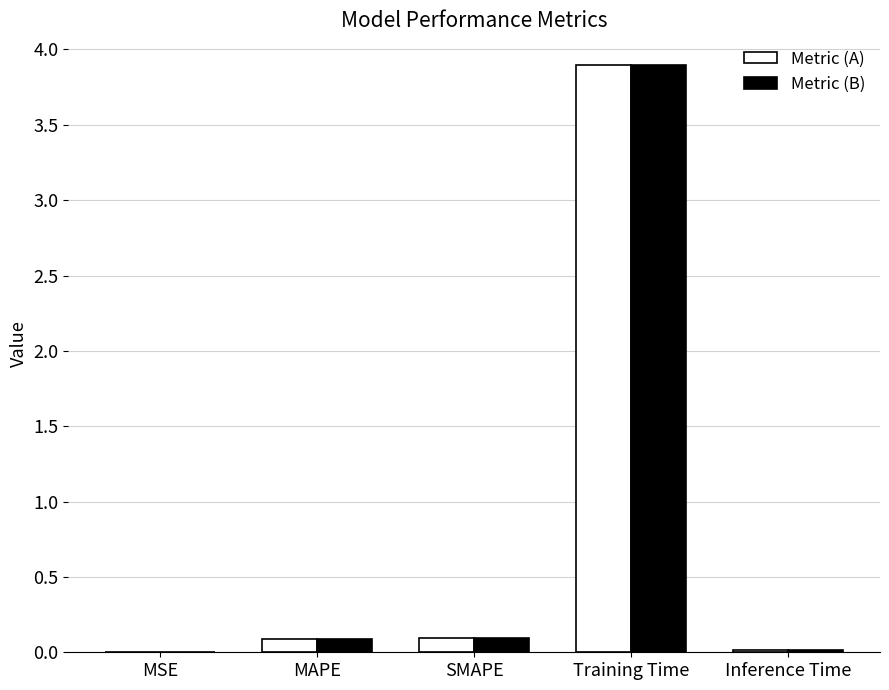

Which category has the highest value across all series?

Training Time